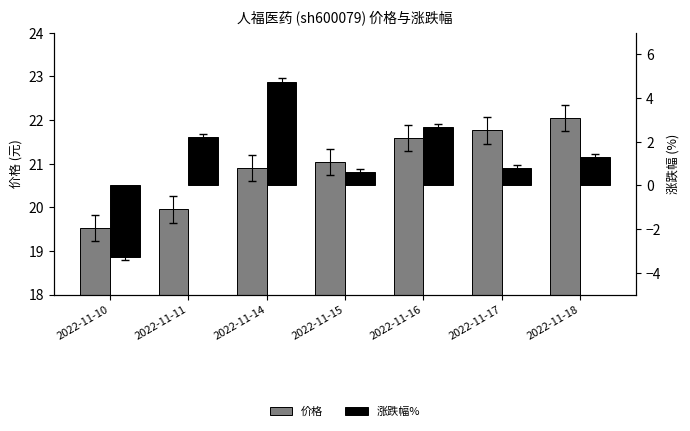

Which series has the largest range (max minus min)?

涨跌幅%